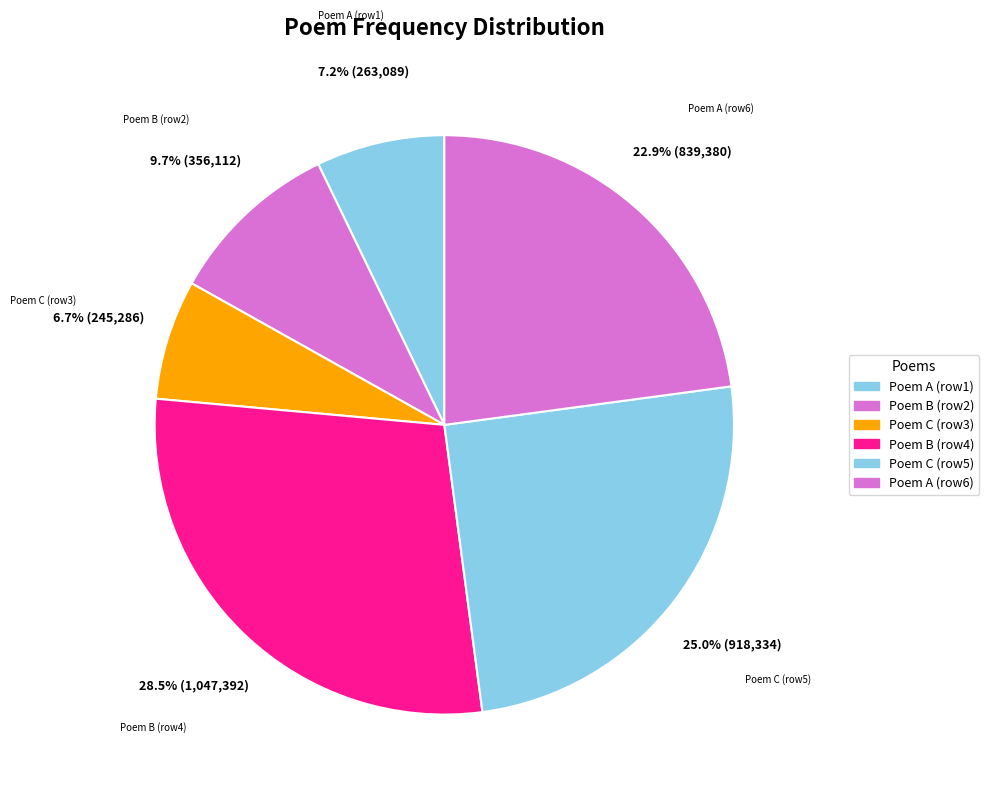

How many slices are in this pie chart?

6